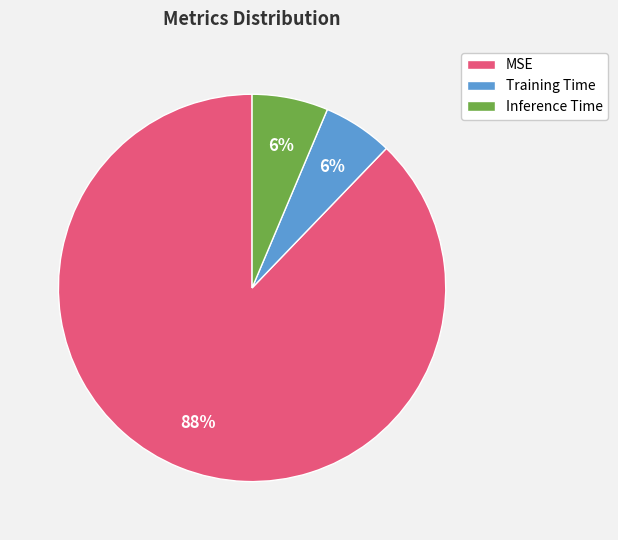

Between Inference Time and MSE, which is larger?

MSE